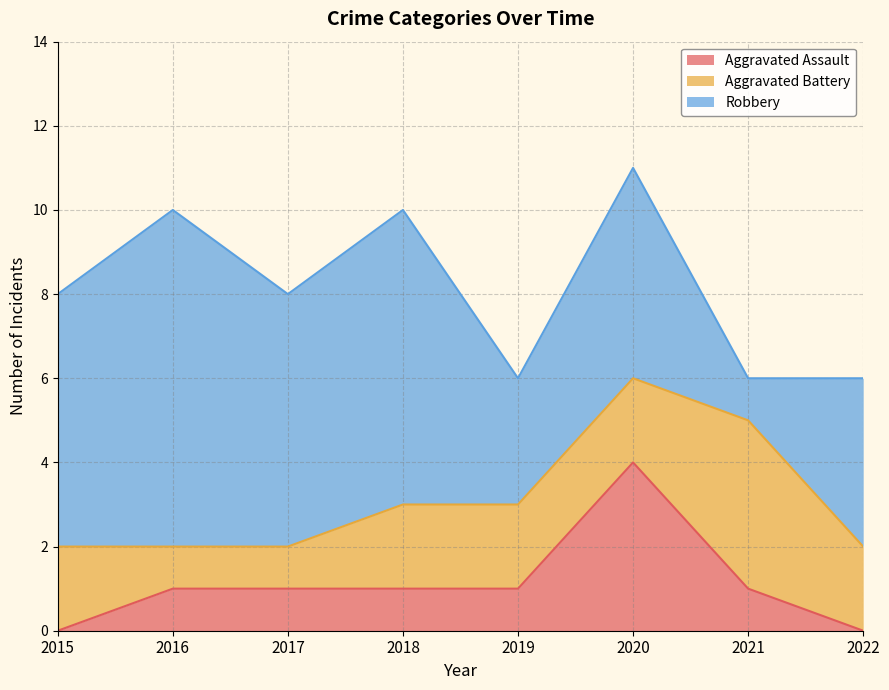

Is it true that Aggravated Assault equals 1 at 2016?

True